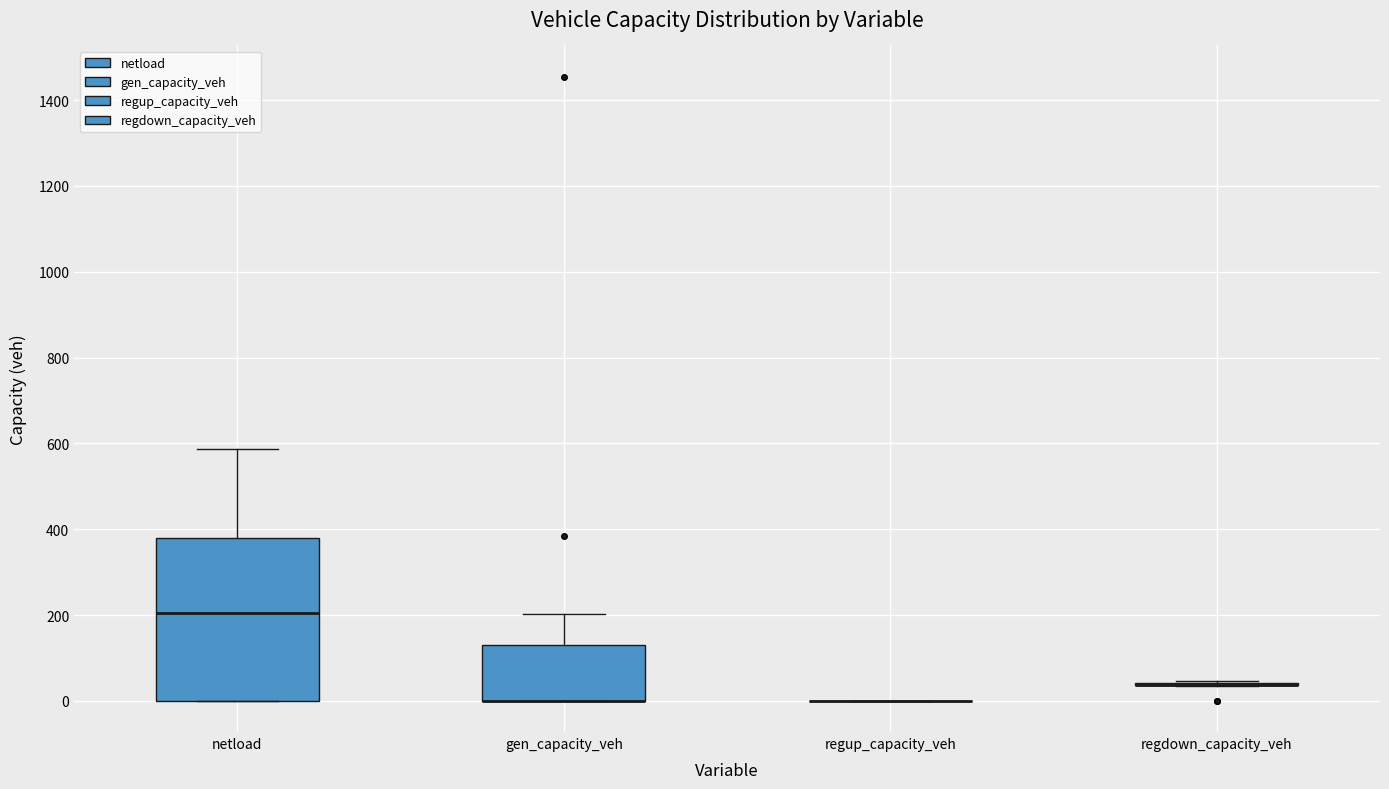

Reading left to right, transcribe this box plot: for each box, give where its median line is, the range the box spans, and where its two whiskers end, as read against the y-axis. The values are not printed on the chart, so give them approximately, as read against the axis.

netload: median 200, box 0 to 380, whiskers 0 to 580
gen_capacity_veh: median 0 (drawn on the box's lower edge), box 0 to 140, whiskers 0 to 200
regup_capacity_veh: box collapsed to a line at 0, whiskers 0 to 0
regdown_capacity_veh: box collapsed to a line at 40, whiskers 40 to 40